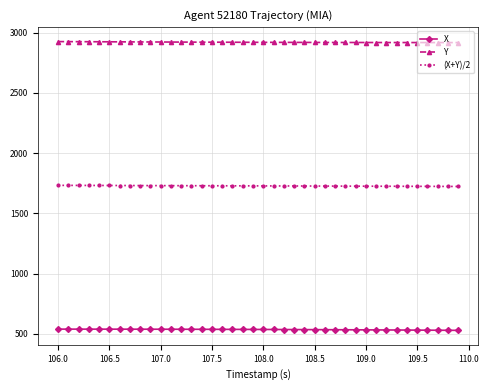

What is the maximum value shown in the chart?

2925.3